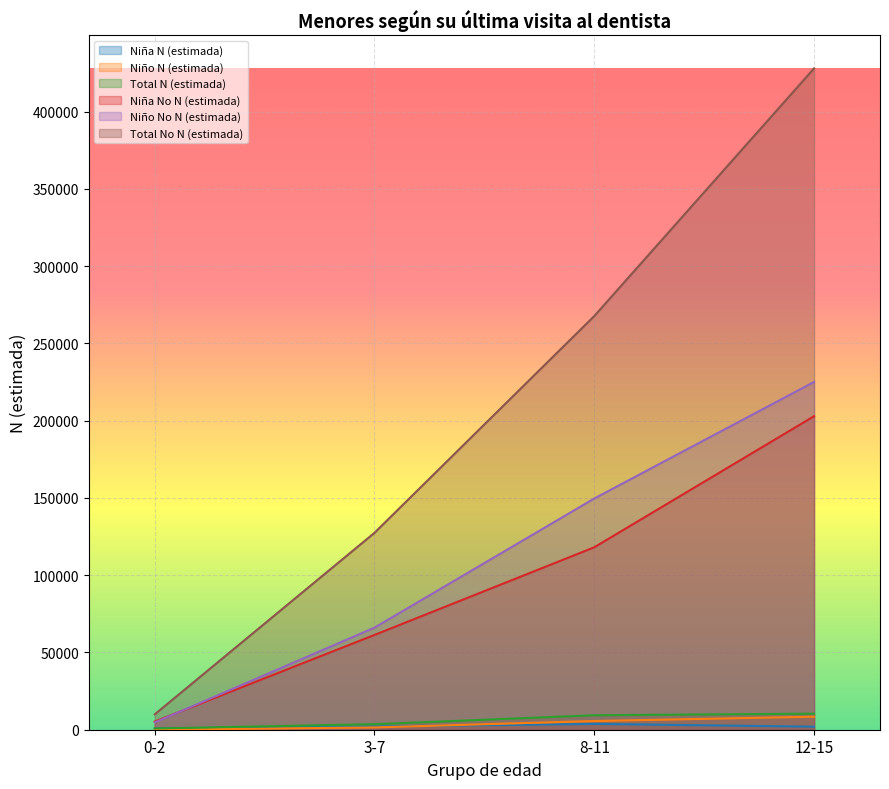

Reading left to right, transcribe all the data shown in this chart.

Niña N (estimada): 0-2=808	3-7=2095	8-11=3747	12-15=1973
Niño N (estimada): 0-2=0	3-7=1478	8-11=5622	12-15=8430
Total N (estimada): 0-2=808	3-7=3574	8-11=9369	12-15=10403
Niña No N (estimada): 0-2=5264	3-7=61354	8-11=118093	12-15=202943
Niño No N (estimada): 0-2=4676	3-7=66092	8-11=149676	12-15=225120
Total No N (estimada): 0-2=9940	3-7=127446	8-11=267769	12-15=428063